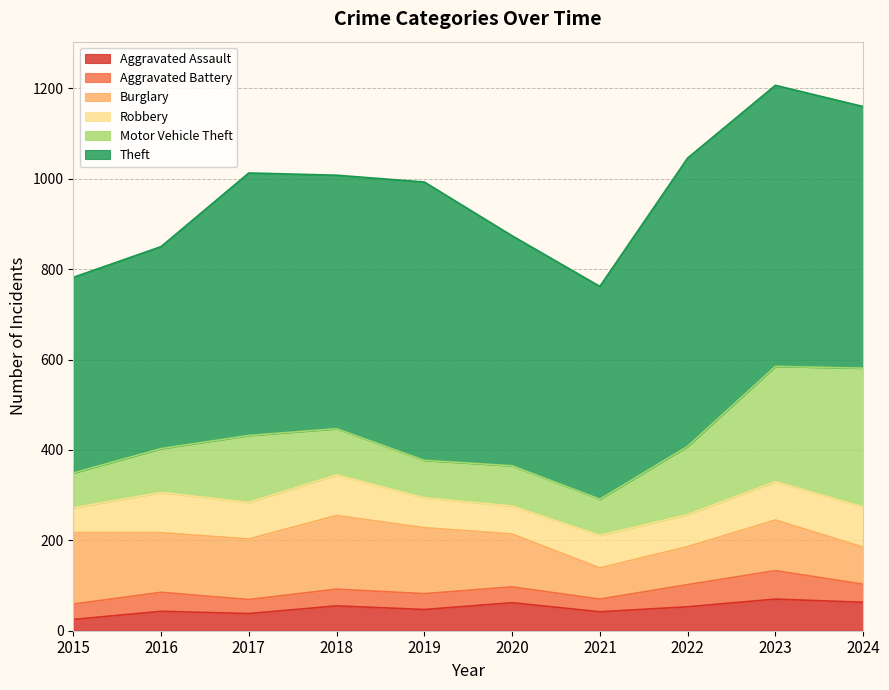

Which series changed the most between 2017 and 2023?

Motor Vehicle Theft